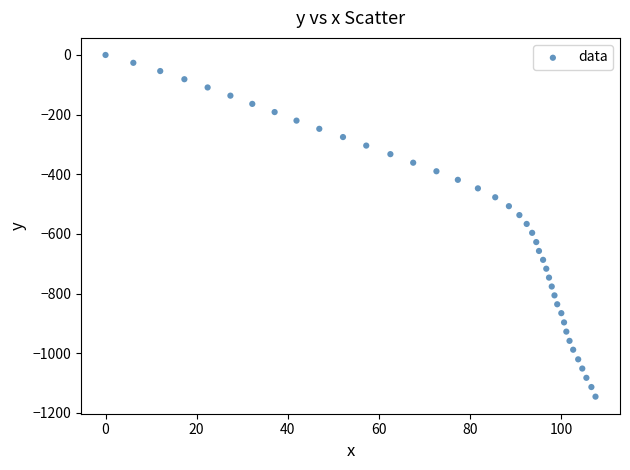

What is the range of Y values (max minus min)?

1145.5